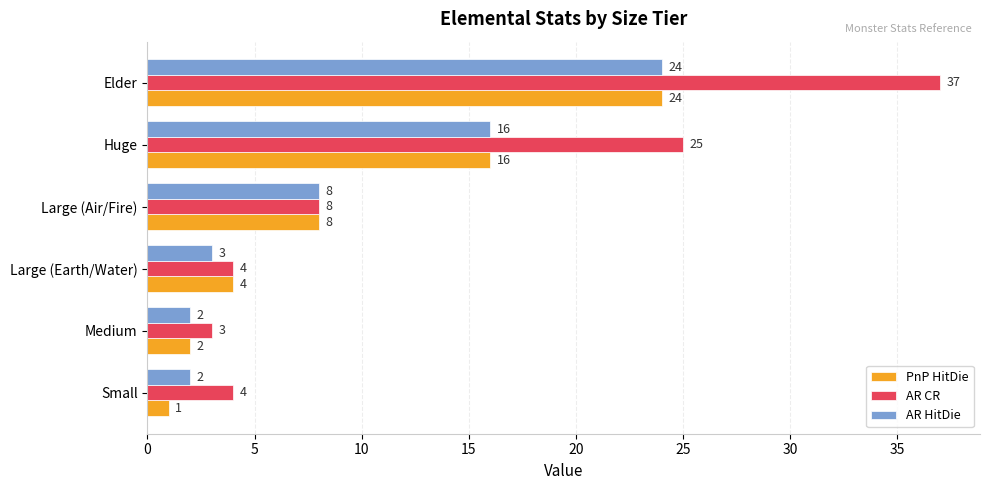

Where is PnP HitDie nearest to the value 12?

Large (Air/Fire)